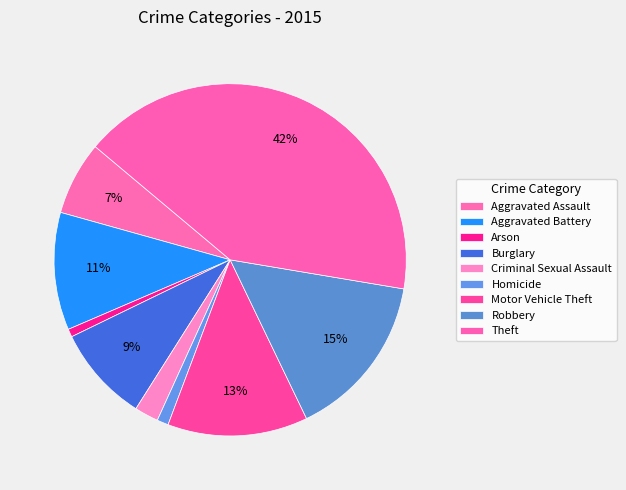

To the nearest percent, what is the combined percentage of Homicide and Criminal Sexual Assault?

3%